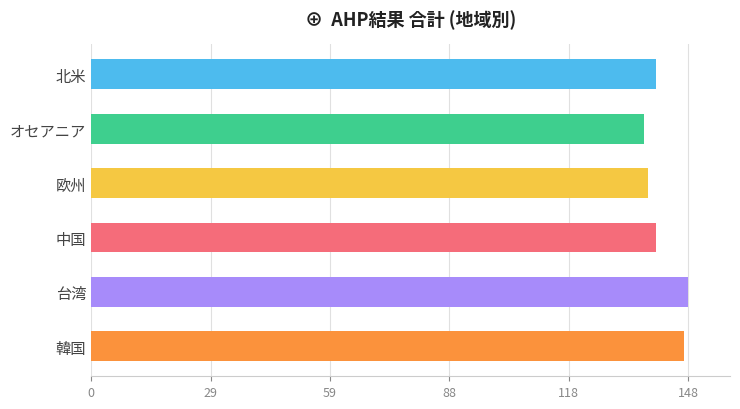

What is the minimum value shown in the chart?

137